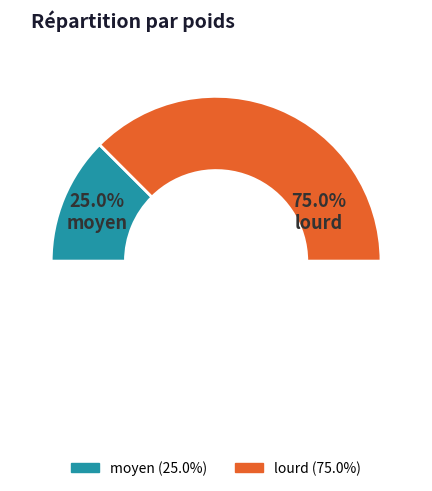

Which slice is the largest?

lourd